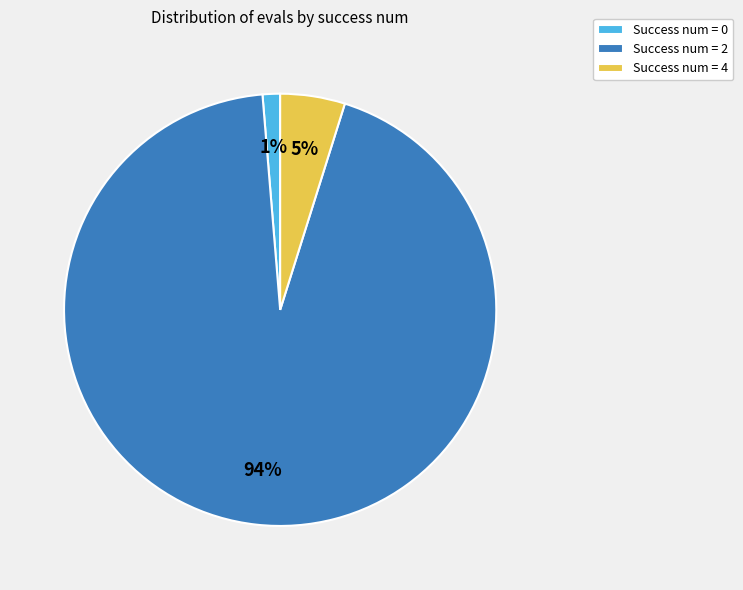

How many slices are in this pie chart?

3